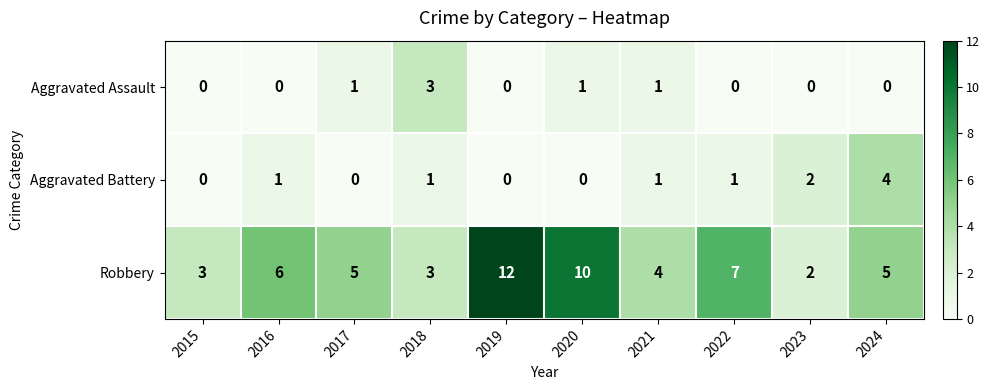

At which category does the chart reach its peak across all series?

2019